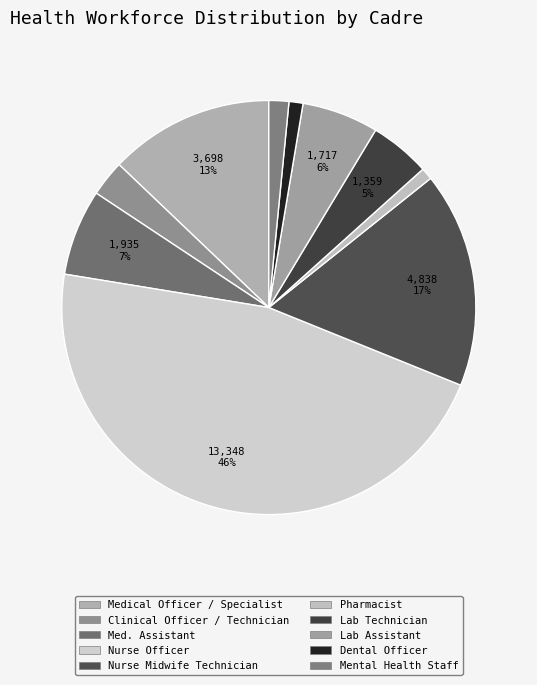

What percentage is the Med. Assistant slice, to the nearest percent?

7%